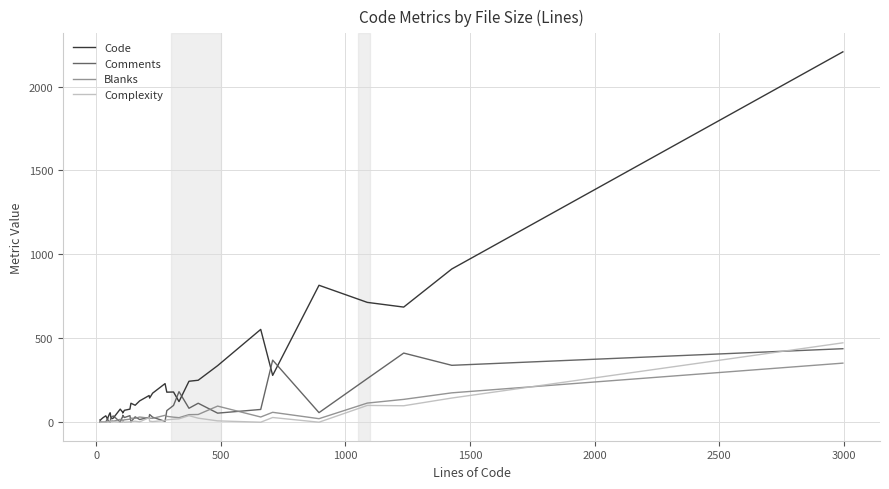

In Blanks, how many points are lower than both neighbors (excluding endpoints)?

7